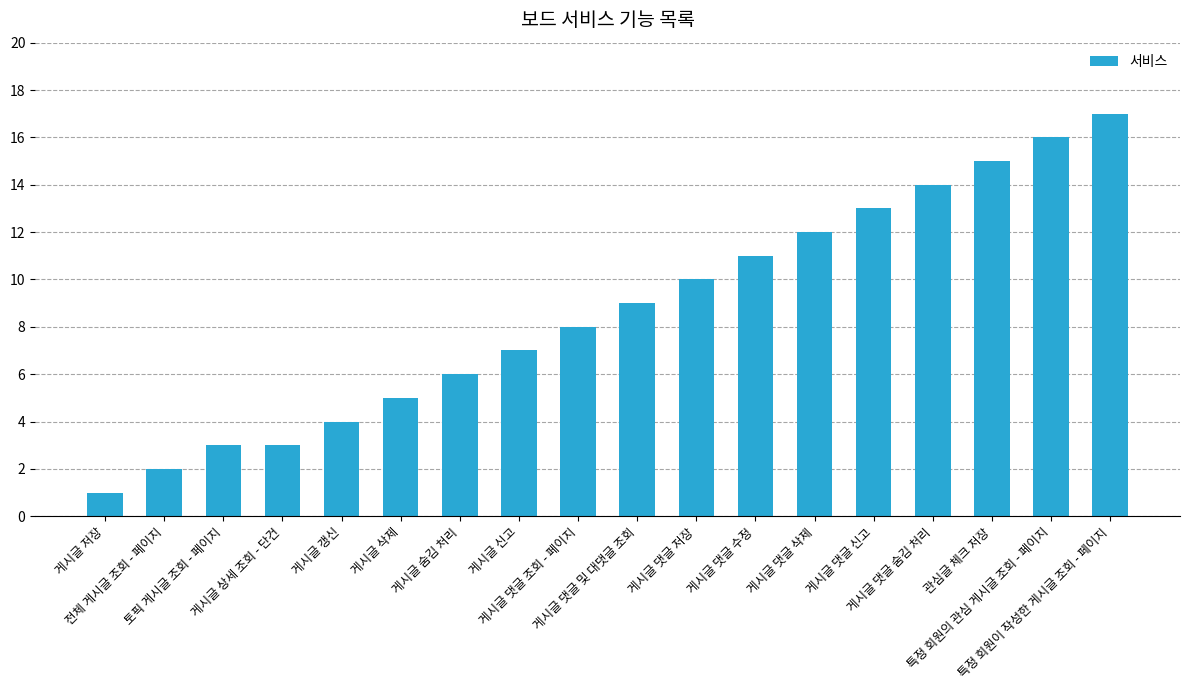

Where is the data nearest to the value 9?

게시글 댓글 및 대댓글 조회